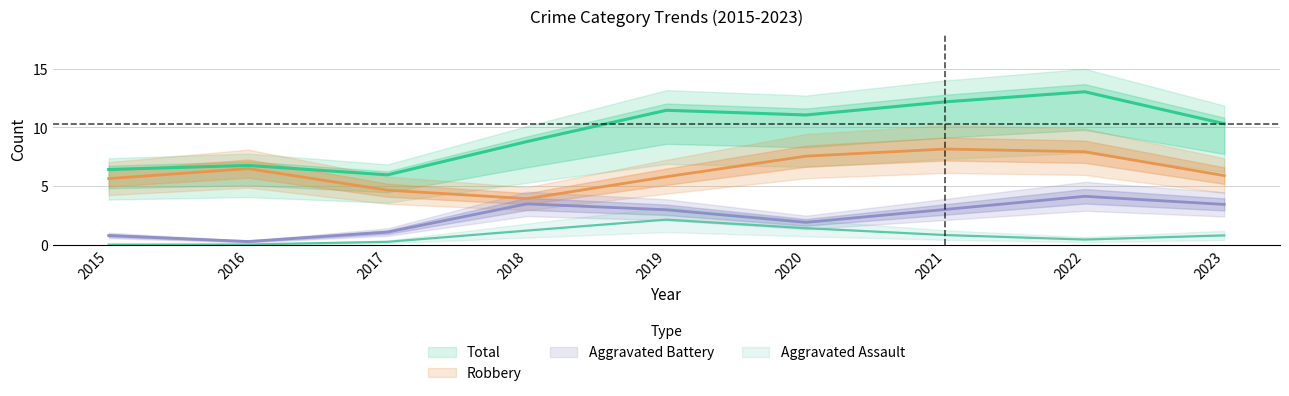

How many categories are shown in the chart?

9